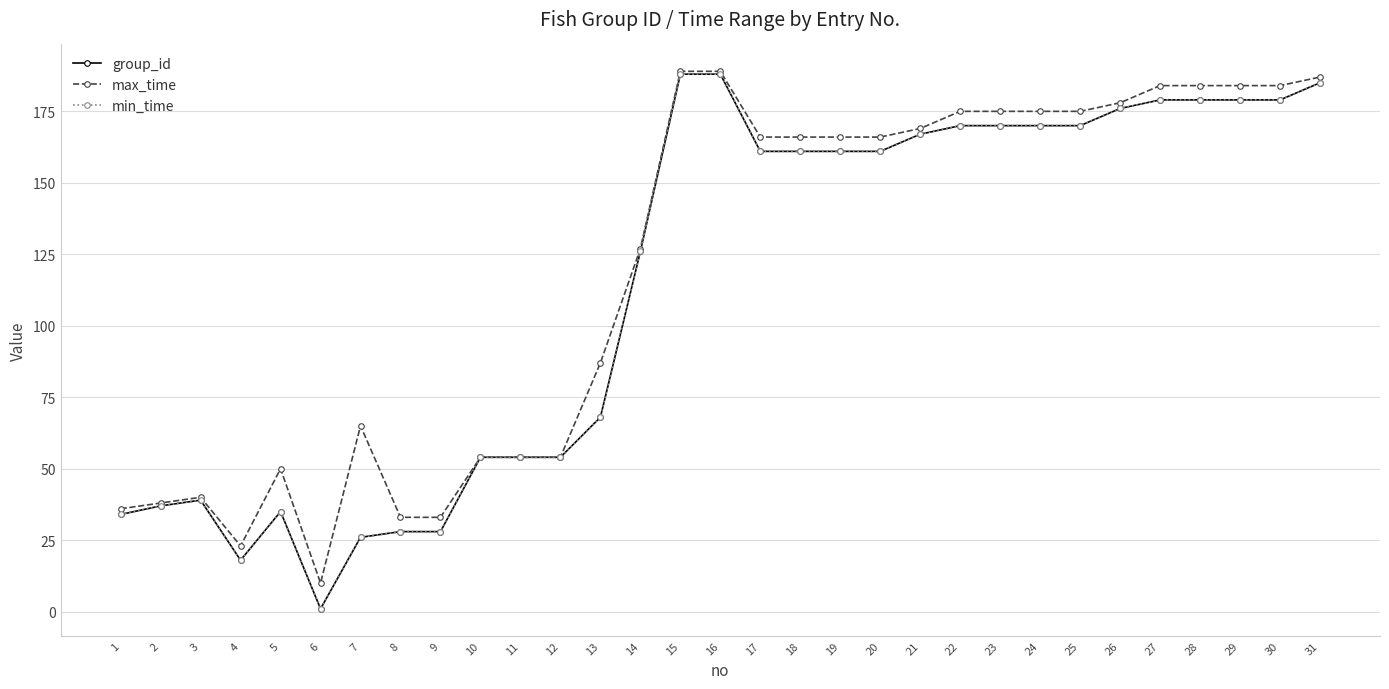

Is this an area chart (filled region under the line)?

No